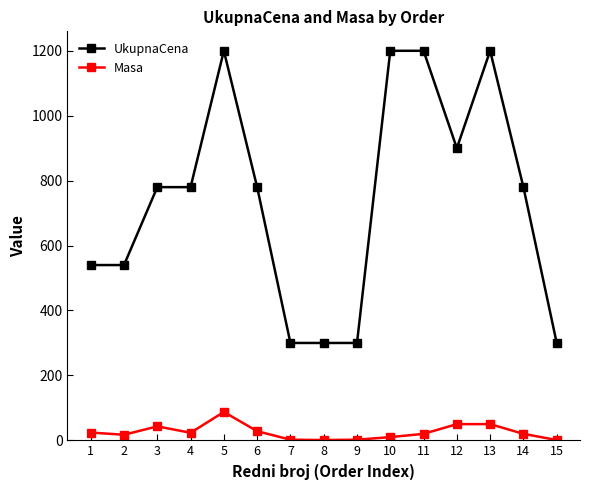

Is it true that Masa equals 28.2 at 6?

True